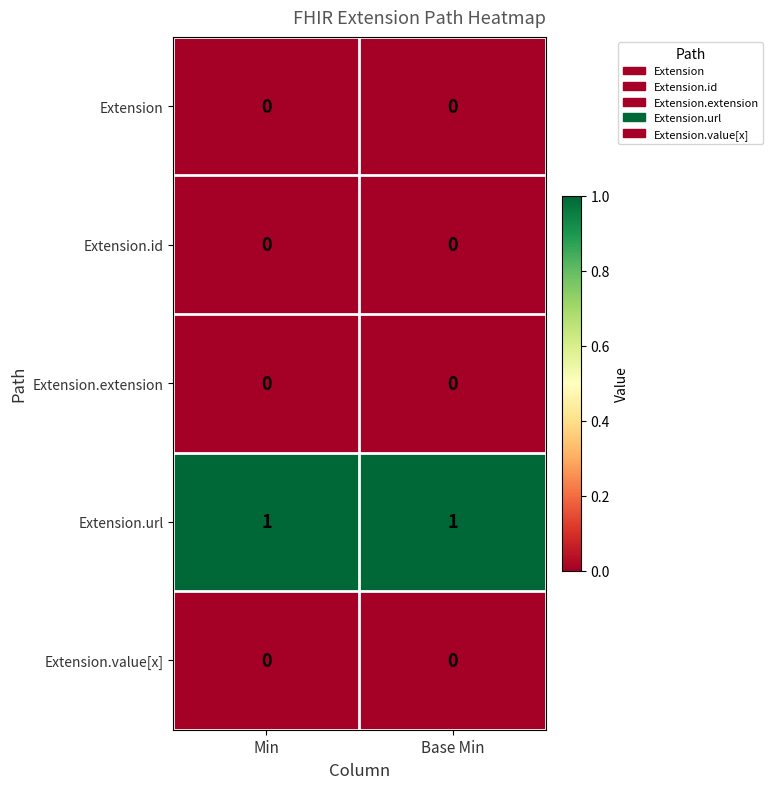

The Extension.url series shows 1 at Min. True or false?

True